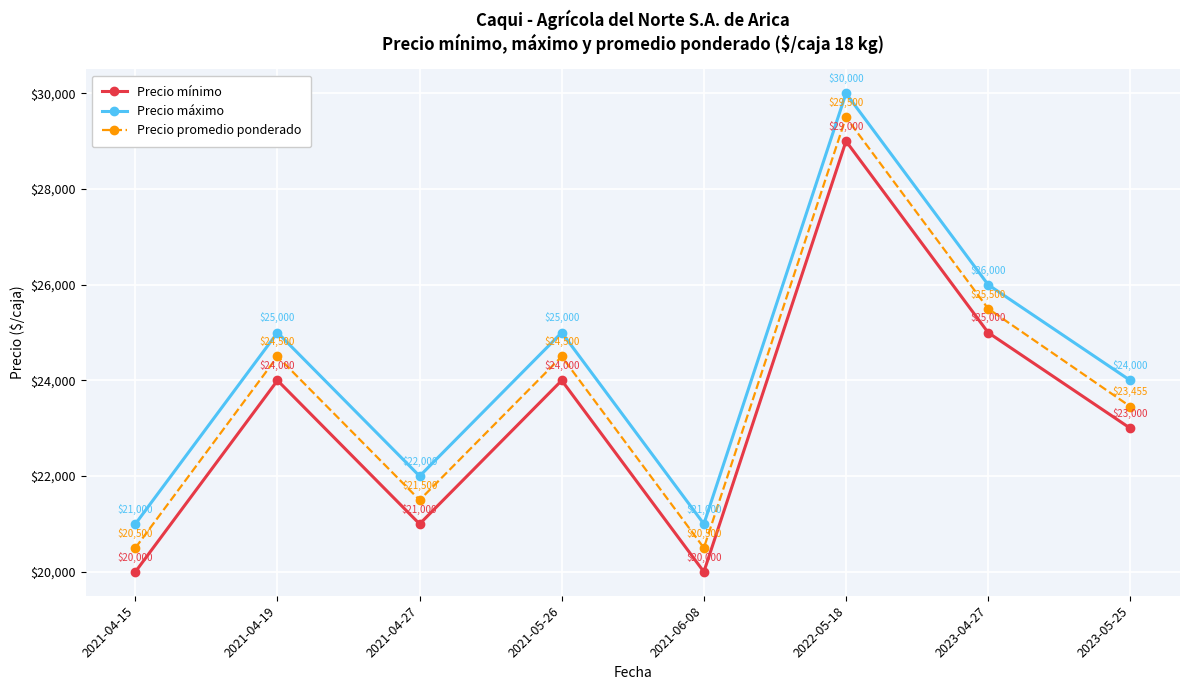

Rank the series by their average value, from lowest to highest.

Precio mínimo, Precio promedio ponderado, Precio máximo